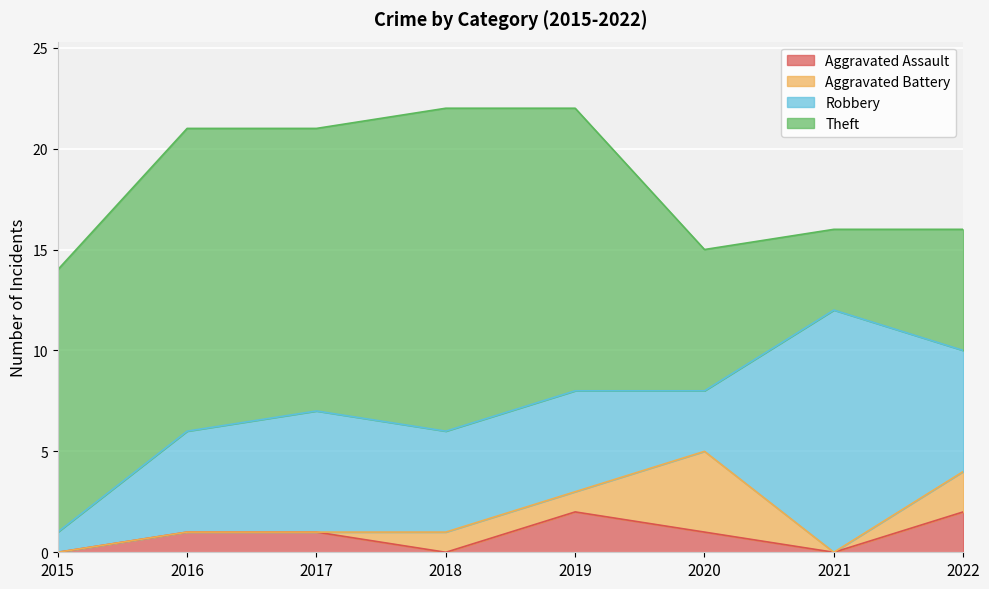

The Robbery series shows 7 at 2016. True or false?

False